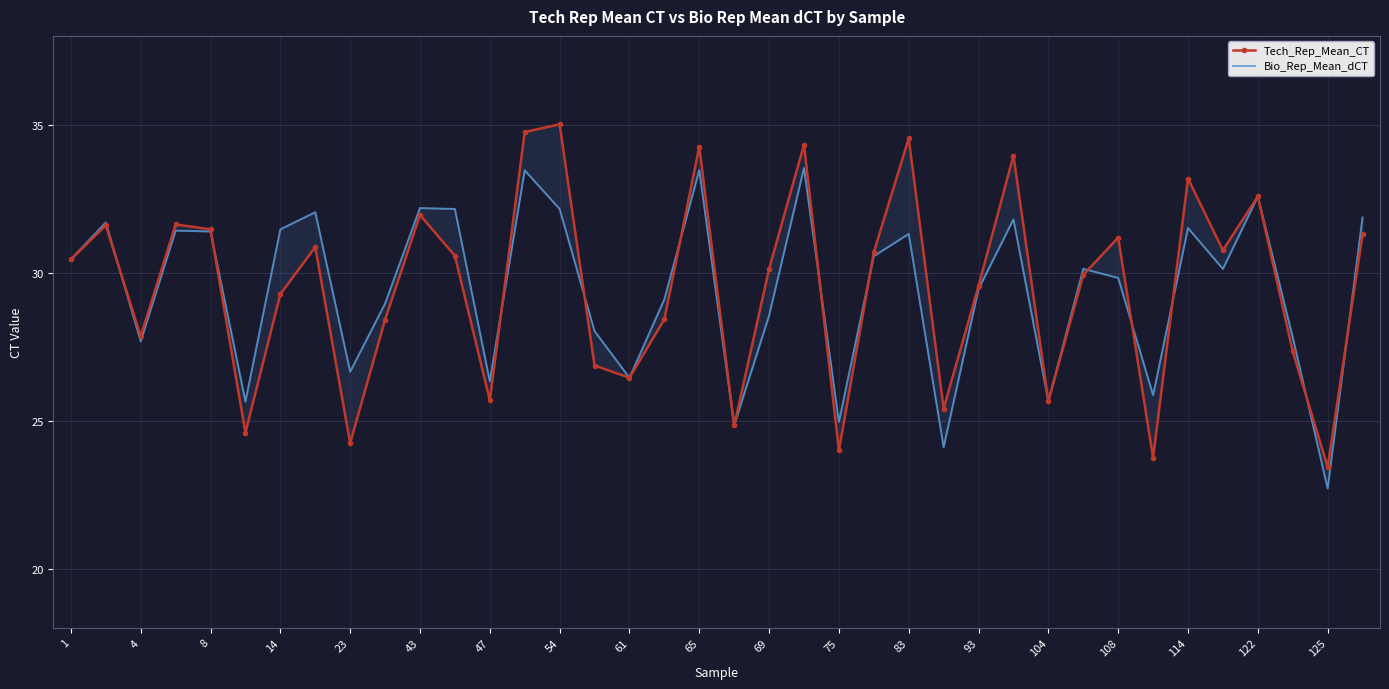

Does the chart have visible grid lines?

Yes